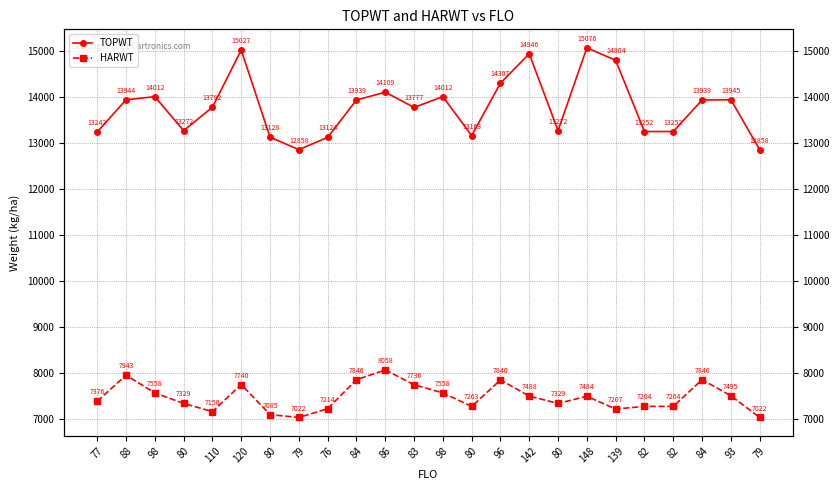

Where is the first local minimum for TOPWT?

80